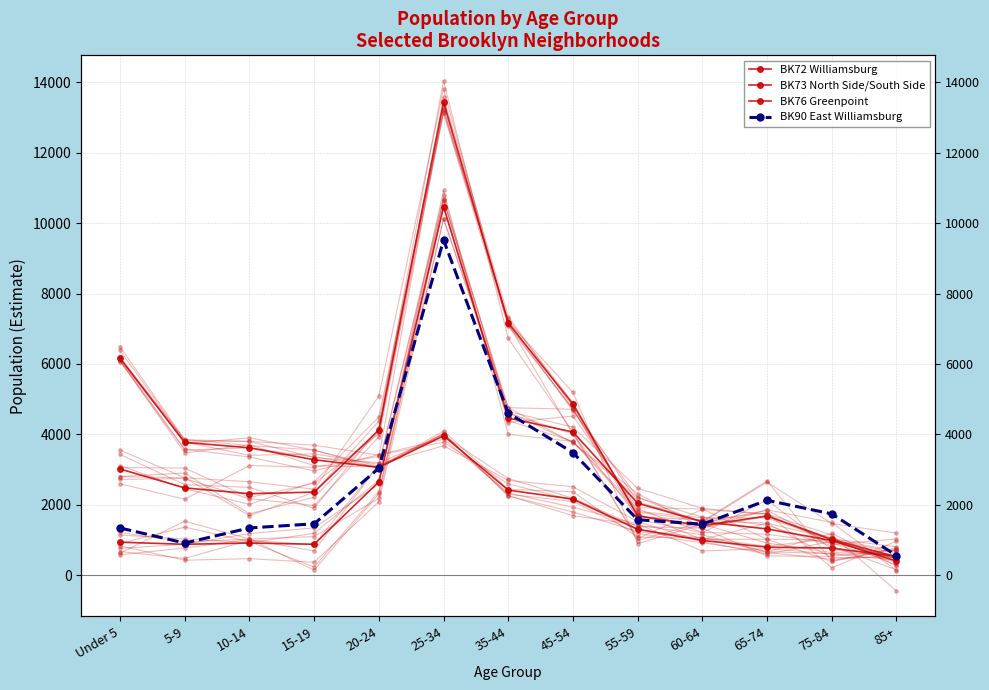

True or false: BK73 North Side/South Side has a value of 4081 at 5-9.

False